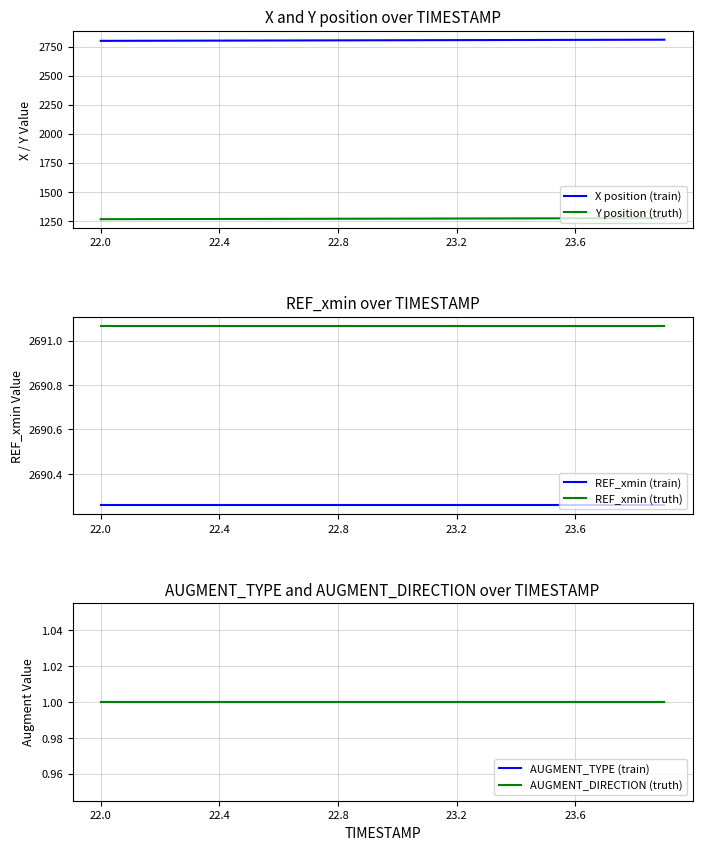

True or false: X position (train) has more than 2 interior local peaks.

False